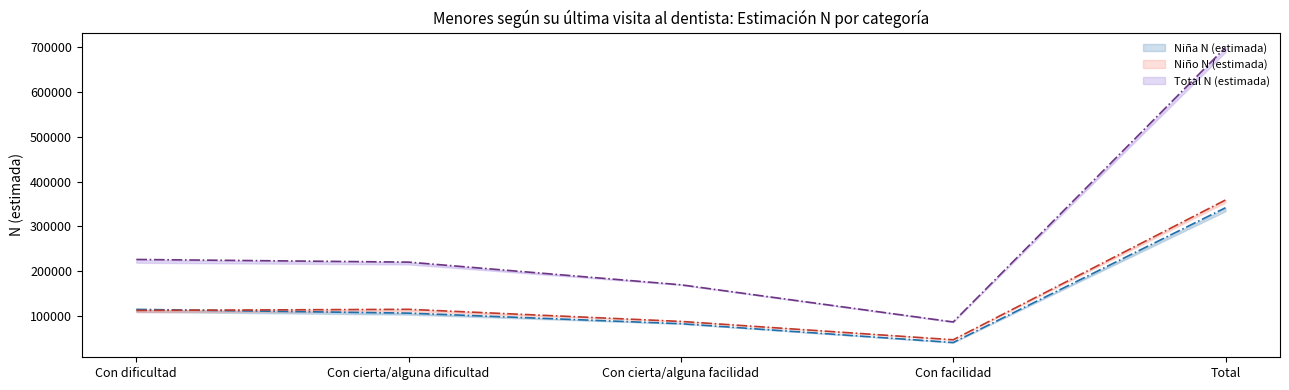

Rank the categories by Niño N (estimada) (mean) value from highest to lowest.

Total, Con cierta/alguna dificultad, Con dificultad, Con cierta/alguna facilidad, Con facilidad